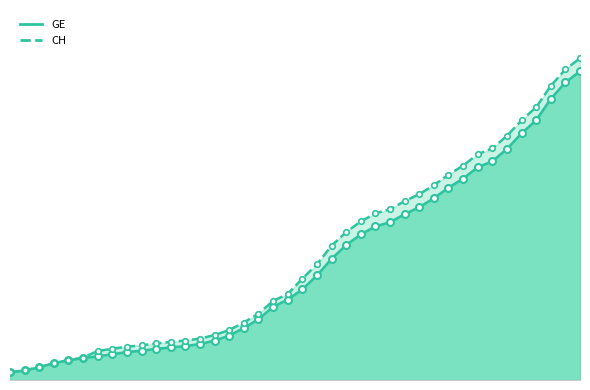

Does the chart display data point markers on the line(s)?

Yes